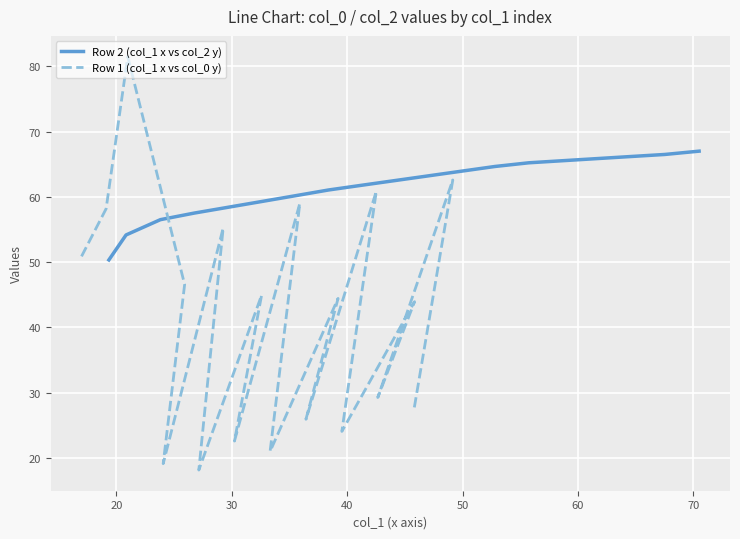

What is the sum of all Row 1 (col_1 x vs col_0 y) values?

795.5